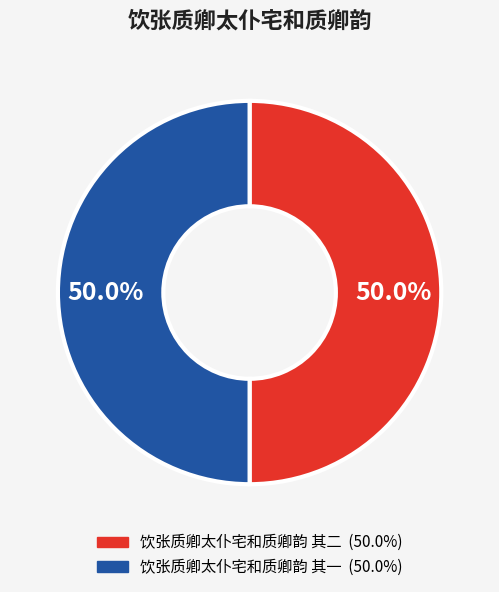

How many slices are in this pie chart?

2